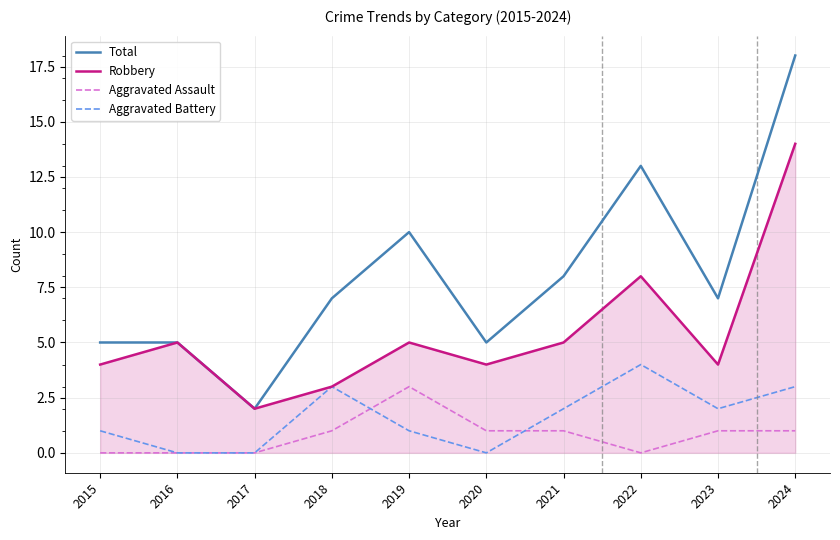

What is the difference between the highest and lowest values at 2015?

5